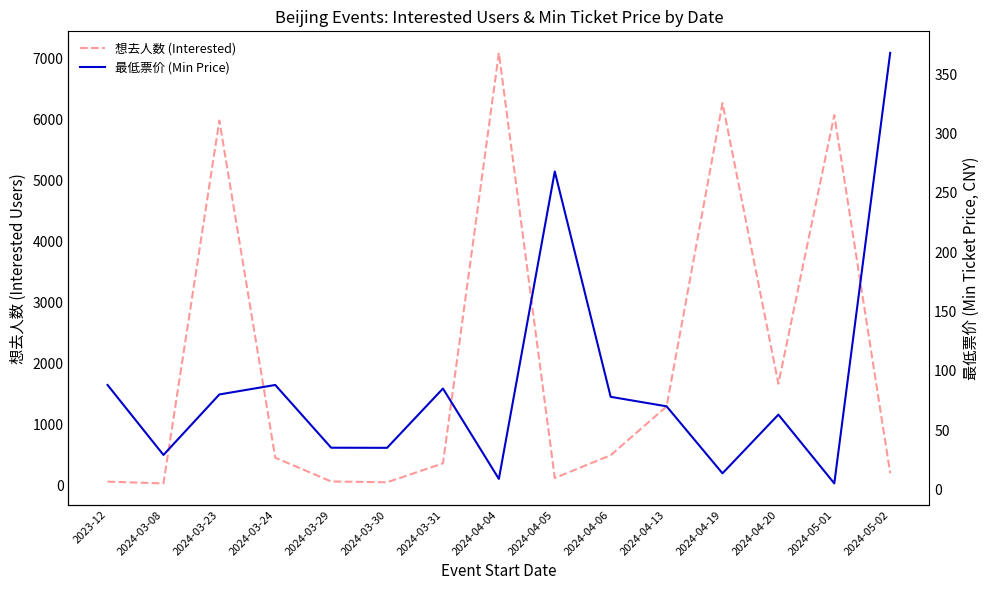

At which category is the sum across all series the highest?

2024-04-04